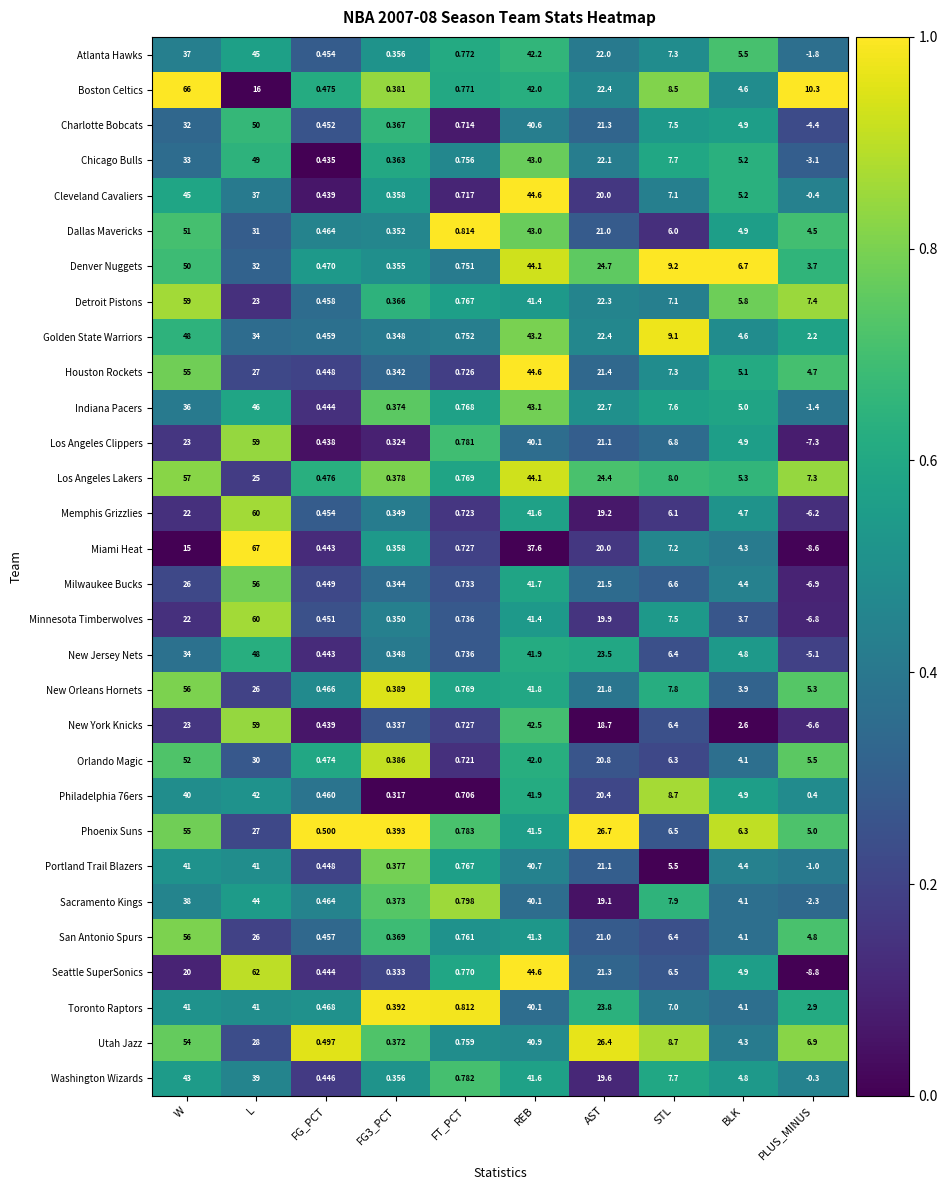

How many distinct data groups are displayed?

30